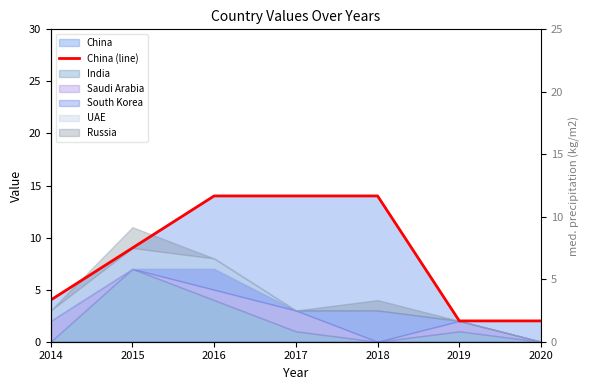

List the labels in order of value, largest first.

2016, 2017, 2018, 2015, 2014, 2019, 2020